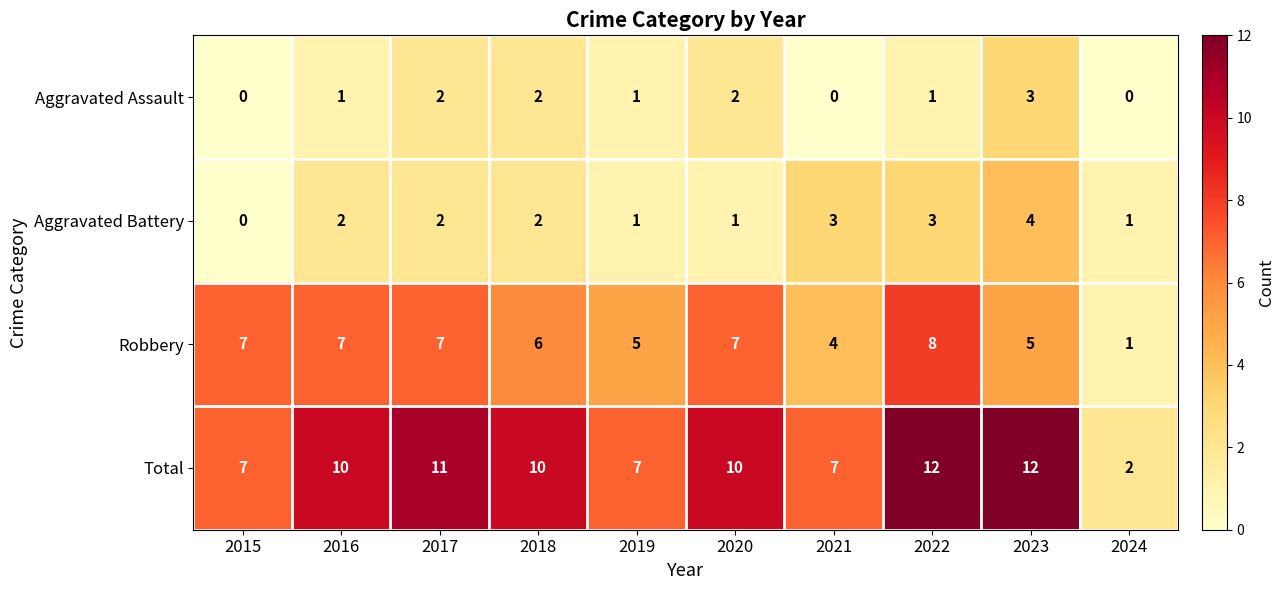

What is the difference between the maximum and minimum values in the Robbery series?

7